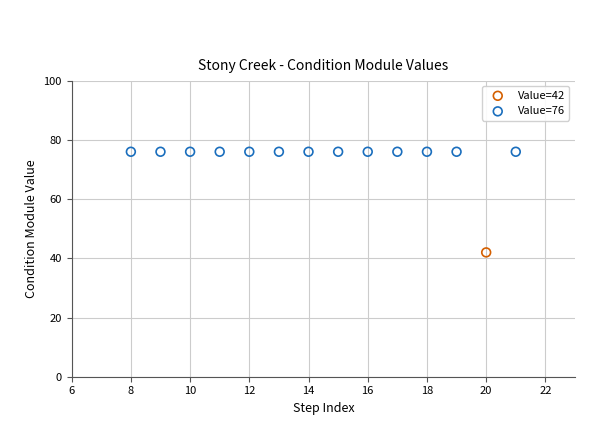

Which series contains the lowest Y value?

Value=42